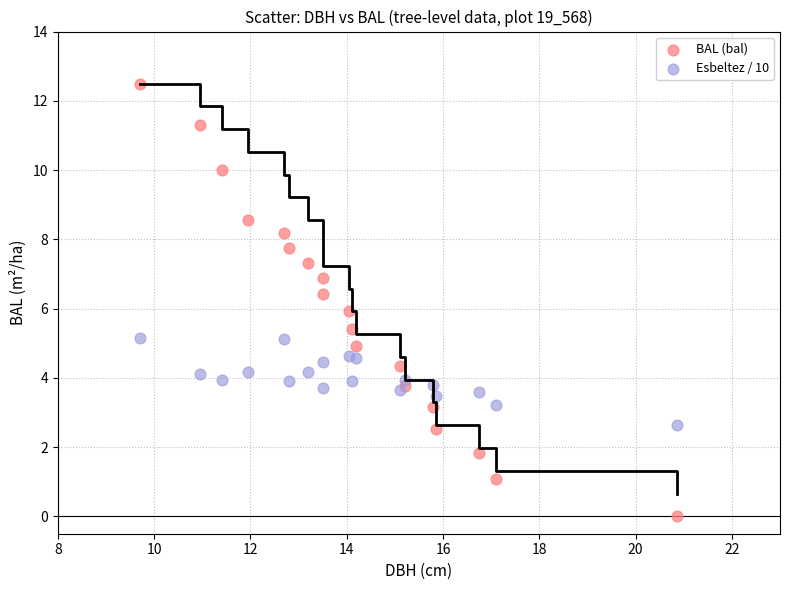

Which series reaches the maximum Y coordinate?

BAL (bal)